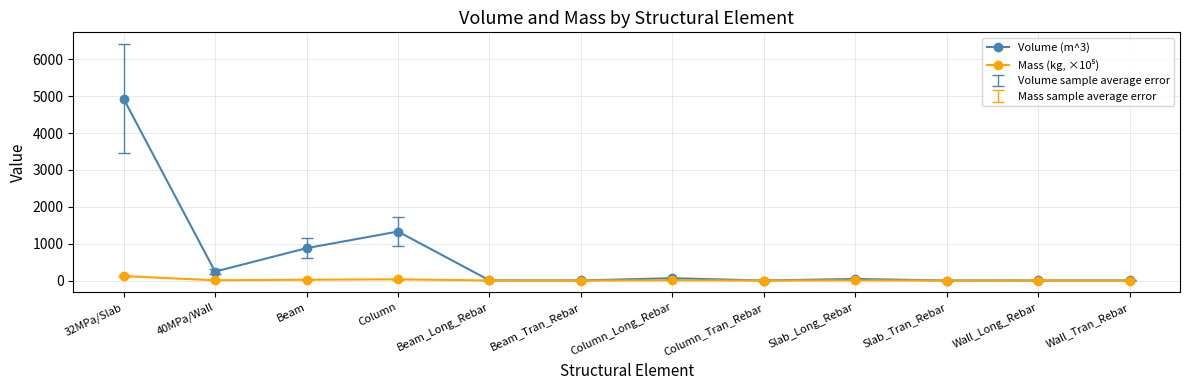

What is the label of the 2nd point from the left?

40MPa/Wall